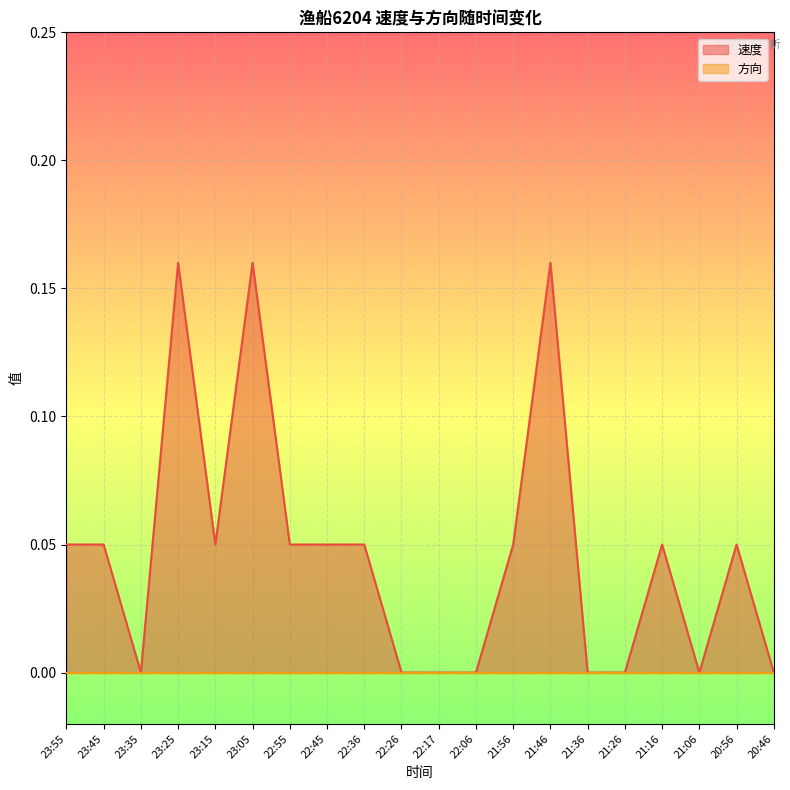

How many values are between 0 and 1?

20